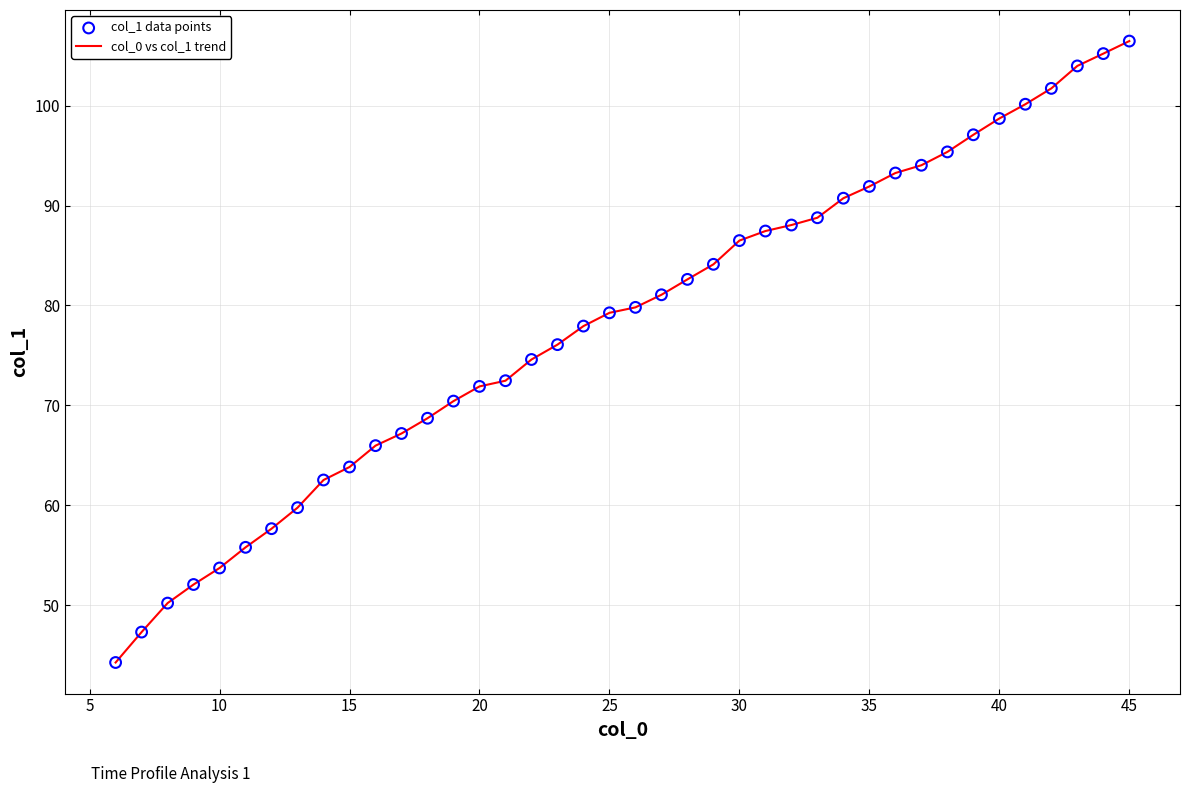

What is the smallest value displayed?

44.3